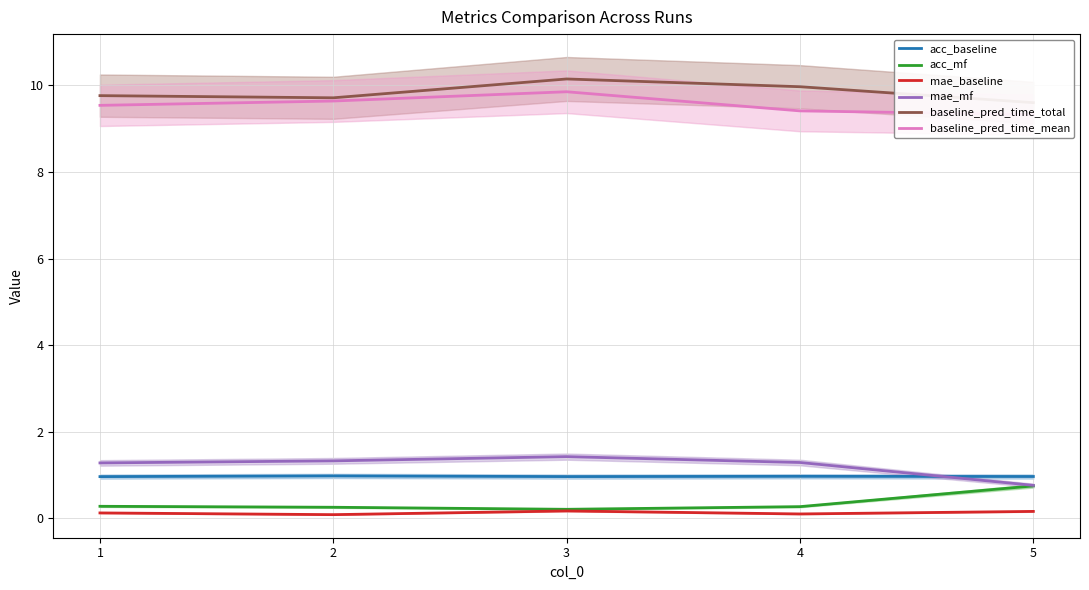

What is the value of the mae_baseline point at the 4th from the left?

0.1